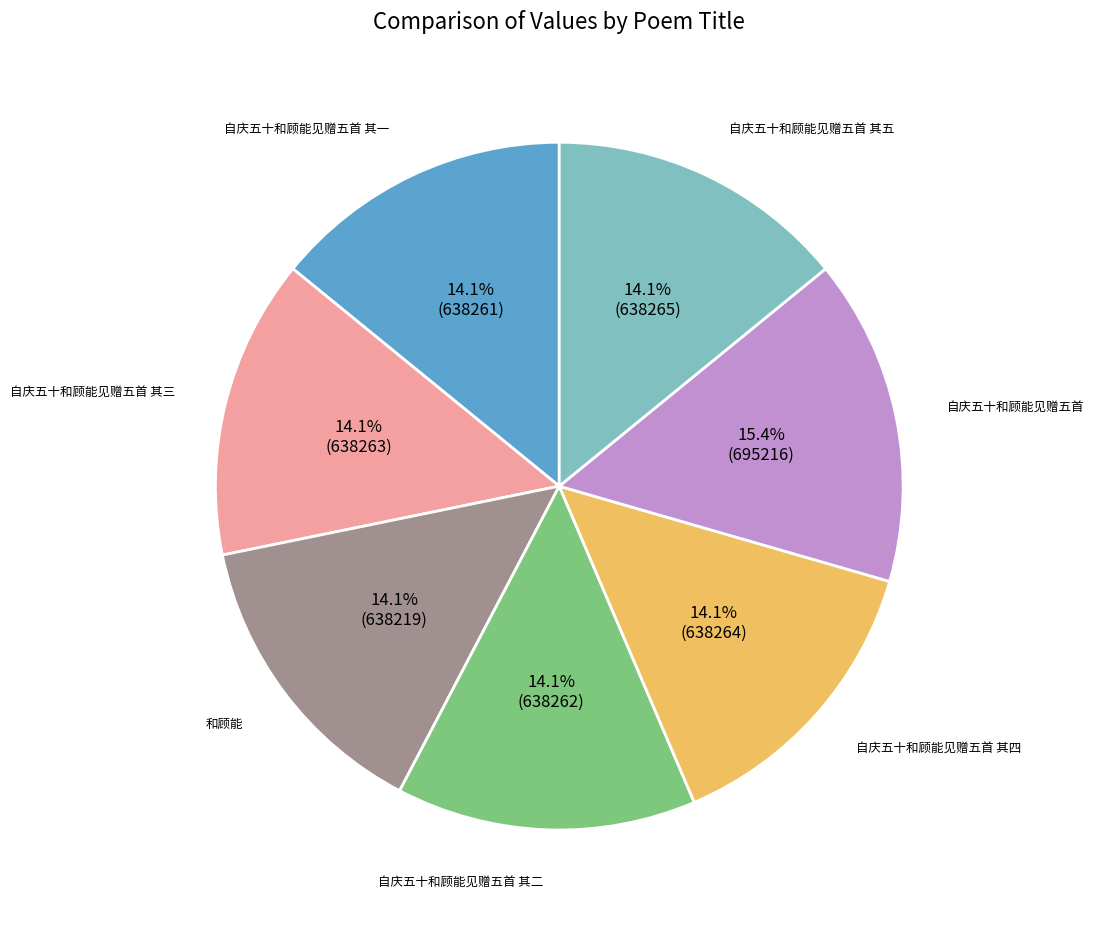

Approximately how many times larger is the value at 自庆五十和顾能见赠五首 其四 compared to 自庆五十和顾能见赠五首?

0.9